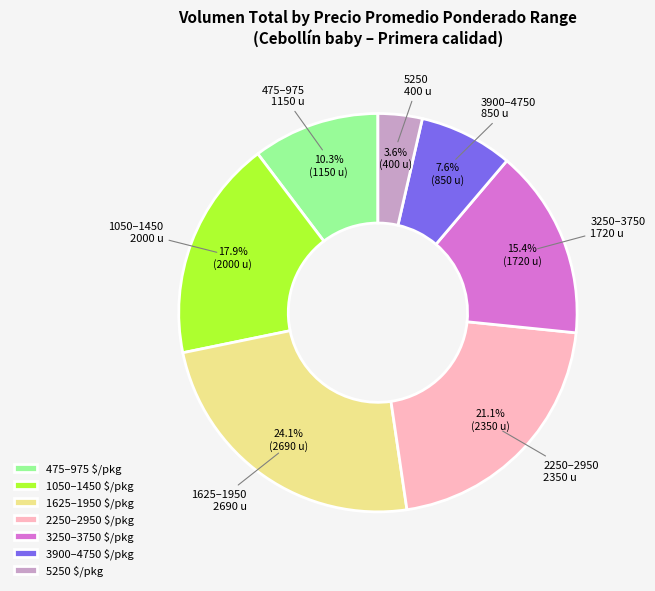

How much of the chart is everything except 3250–3750?

84.6%